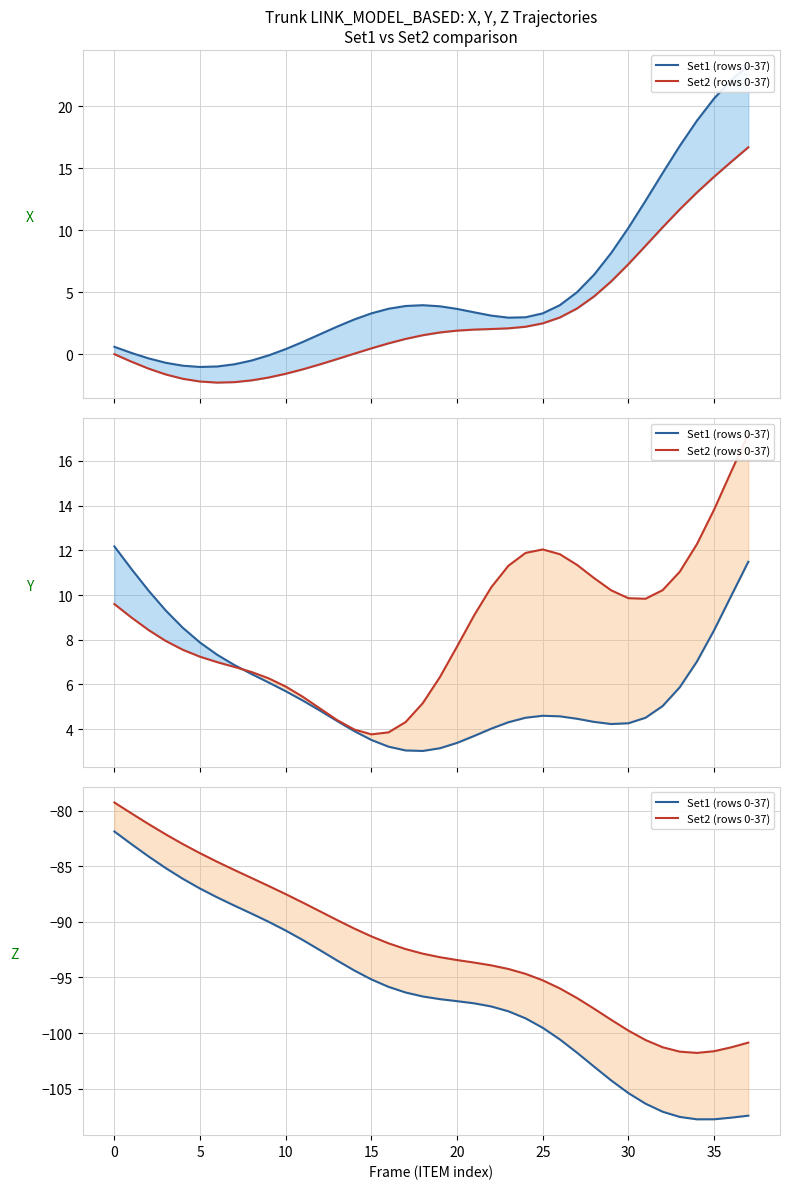

What is the total value across all series at 23?

-192.3